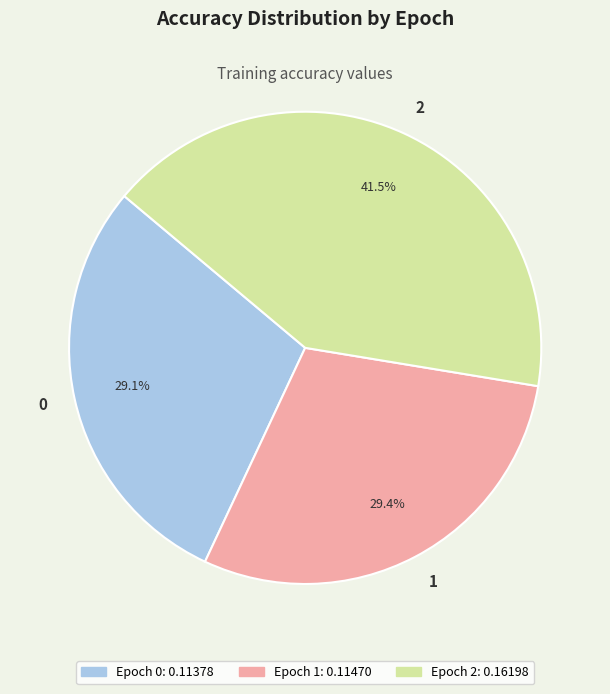

What is the largest slice in the pie chart?

2